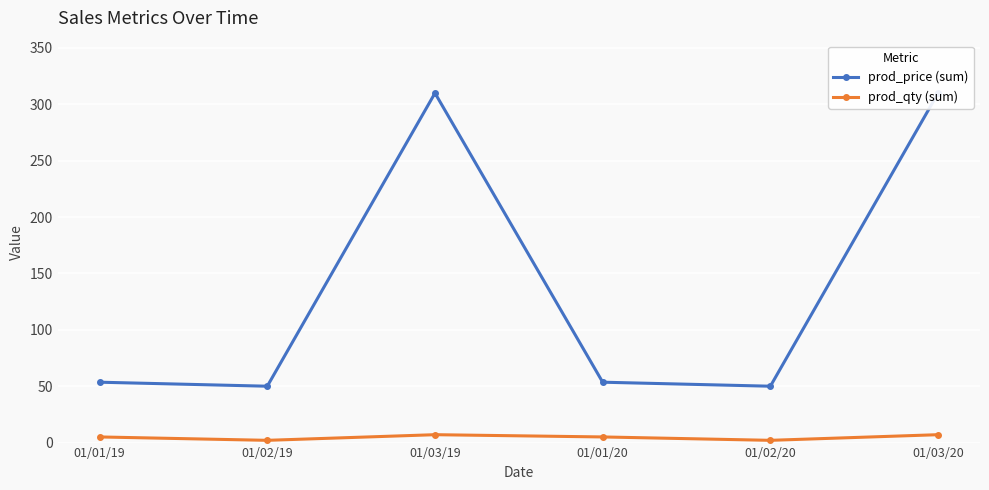

What is the label of the 5th point from the left?

01/02/20